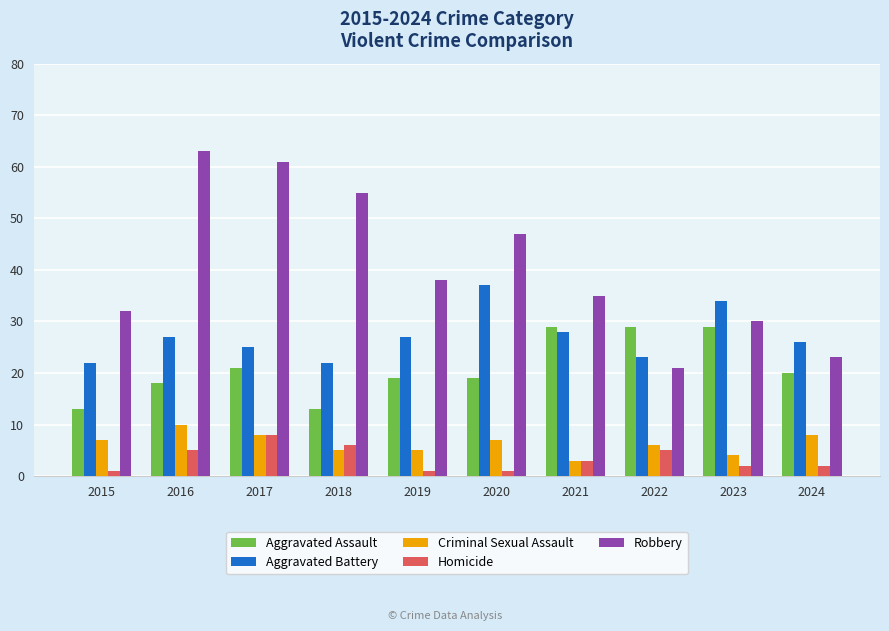

Rank the series at 2024 from lowest to highest value.

Homicide, Criminal Sexual Assault, Aggravated Assault, Robbery, Aggravated Battery